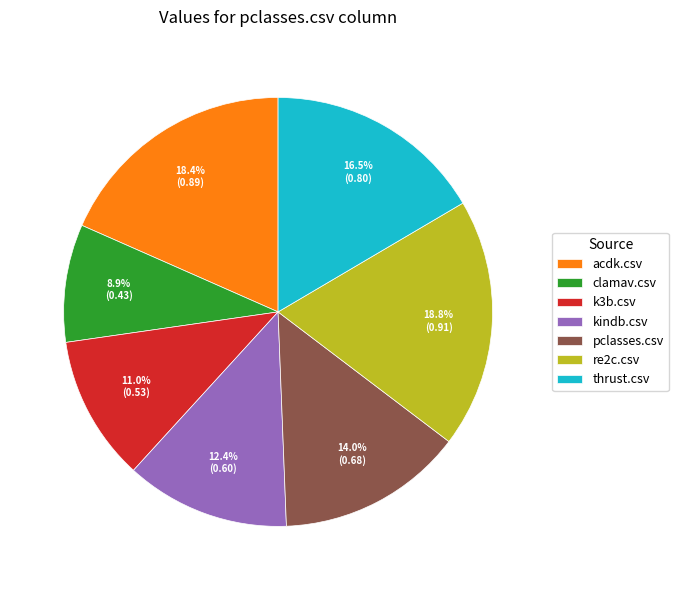

To the nearest percent, what is the difference between the largest and smallest slice percentages?

10%